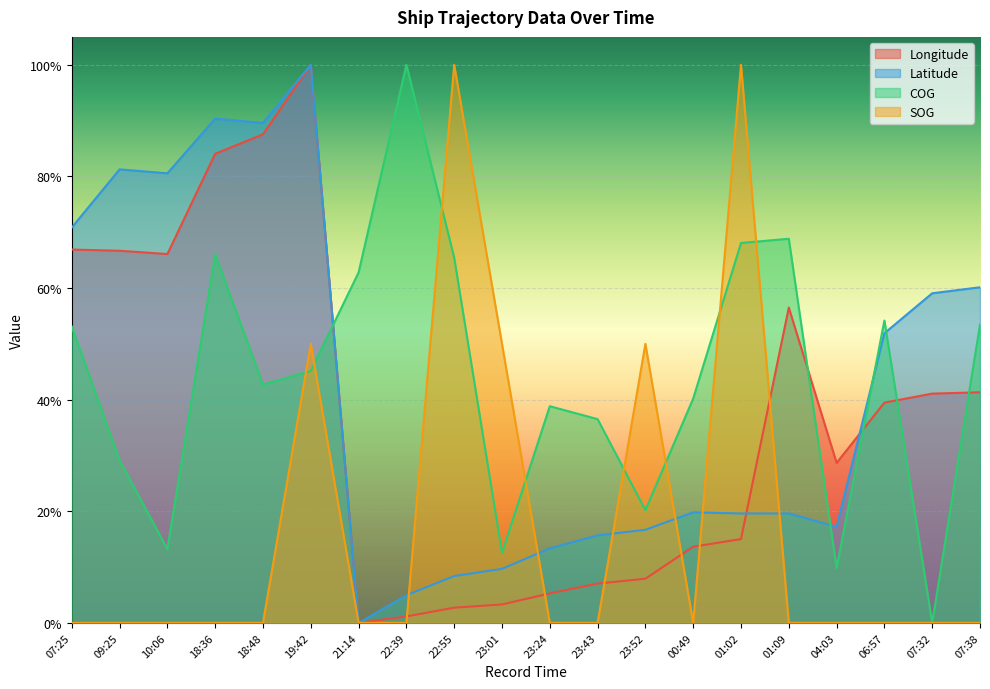

The value of Longitude at 07:32 is 0.4. True or false?

True